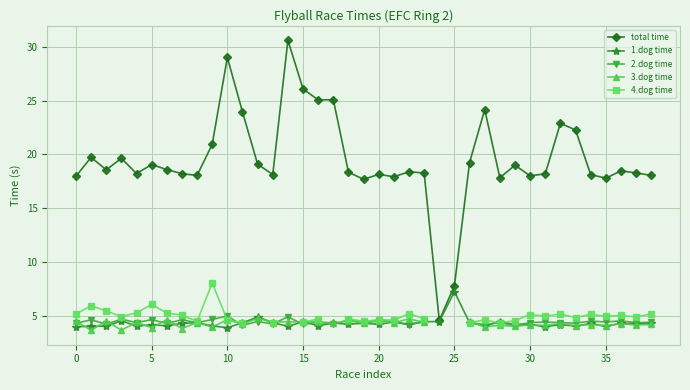

Which category has the highest value across all series?

14